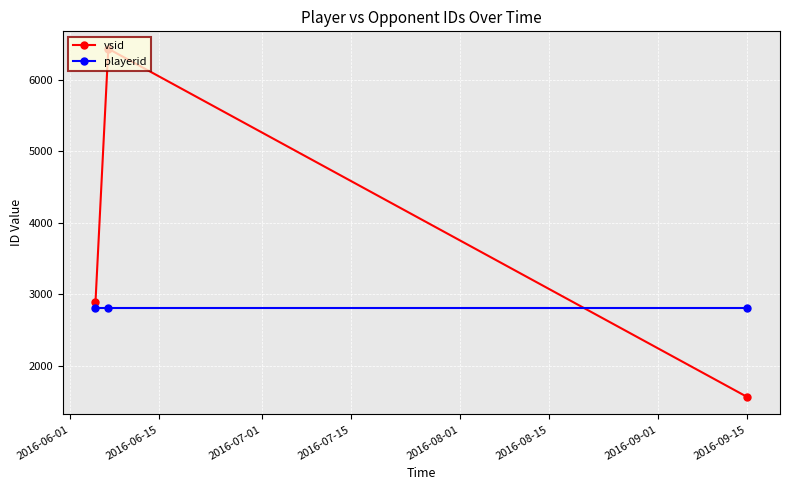

What is the highest value of the playerid series?

2802